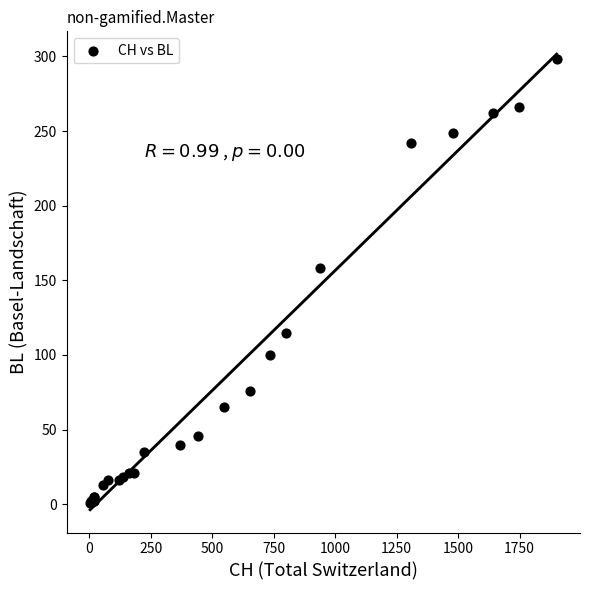

What Y value in the scatter plot is closest to 149?

158